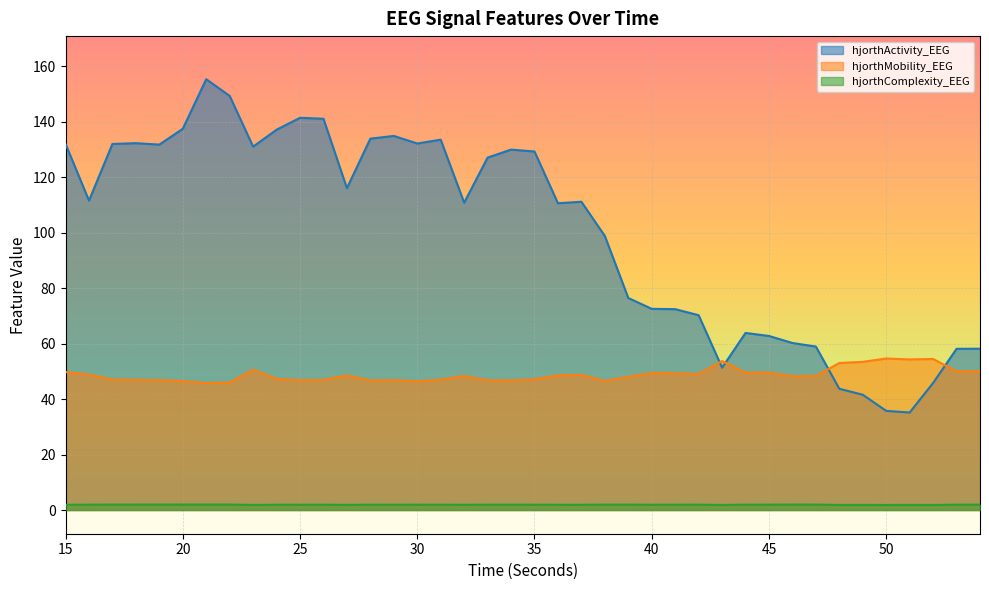

Reading left to right, transcribe all the data shown in this chart.

hjorthActivity_EEG: 15=132.0	16=111.6	17=132.0	18=132.3	19=131.8	20=137.5	21=155.4	22=149.3	23=131.0	24=137.1	25=141.4	26=141.1	27=116.1	28=133.9	29=134.9	30=132.2	31=133.6	32=110.8	33=127.1	34=130.0	35=129.3	36=110.6	37=111.2	38=98.8	39=76.5	40=72.6	41=72.4	42=70.3	43=51.3	44=63.9	45=62.8	46=60.2	47=59.0	48=43.7	49=41.6	50=35.8	51=35.2	52=45.8	53=58.1	54=58.2
hjorthMobility_EEG: 15=49.7	16=48.8	17=47.0	18=47.0	19=46.8	20=46.5	21=45.8	22=46.0	23=50.6	24=47.3	25=46.8	26=46.9	27=48.6	28=46.7	29=46.8	30=46.4	31=47.0	32=48.3	33=46.8	34=46.7	35=47.1	36=48.6	37=48.7	38=46.5	39=48.0	40=49.4	41=49.3	42=49.1	43=53.7	44=49.5	45=49.6	46=48.3	47=48.4	48=53.0	49=53.4	50=54.6	51=54.3	52=54.5	53=50.0	54=50.1
hjorthComplexity_EEG: 15=1.9	16=1.9	17=2.0	18=2.0	19=2.0	20=2.0	21=2.0	22=2.0	23=1.8	24=1.9	25=1.9	26=1.9	27=1.9	28=1.9	29=1.9	30=1.9	31=1.9	32=1.9	33=1.9	34=1.9	35=1.9	36=1.9	37=1.9	38=2.0	39=1.9	40=1.9	41=1.9	42=1.9	43=1.8	44=1.9	45=1.9	46=2.0	47=2.0	48=1.8	49=1.8	50=1.8	51=1.8	52=1.8	53=1.9	54=1.9